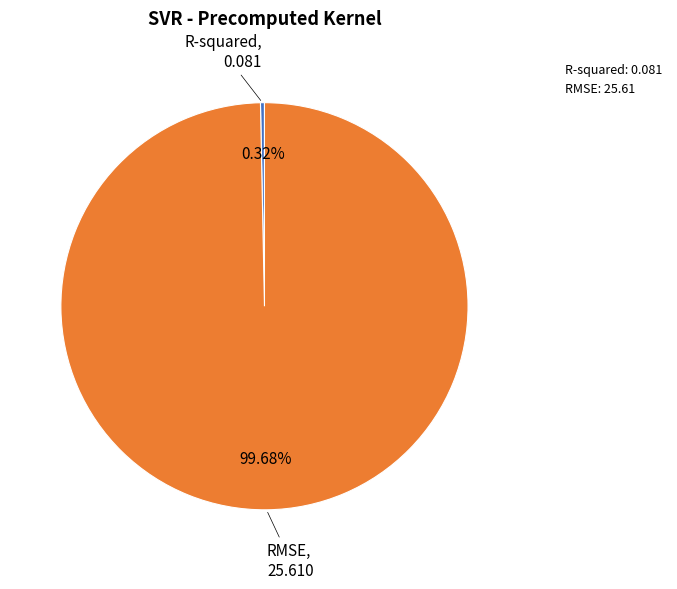

What is the total percentage of R-squared and RMSE?

100.0%